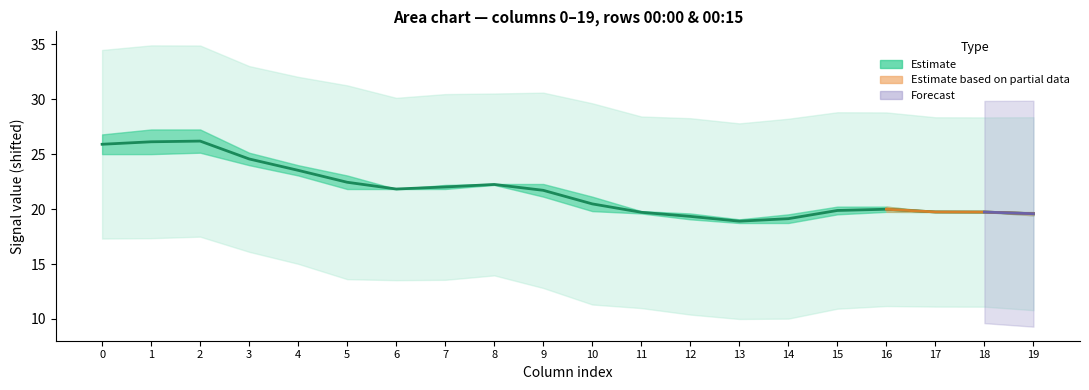

The chart shows a value of 20.0 at 16. True or false?

True